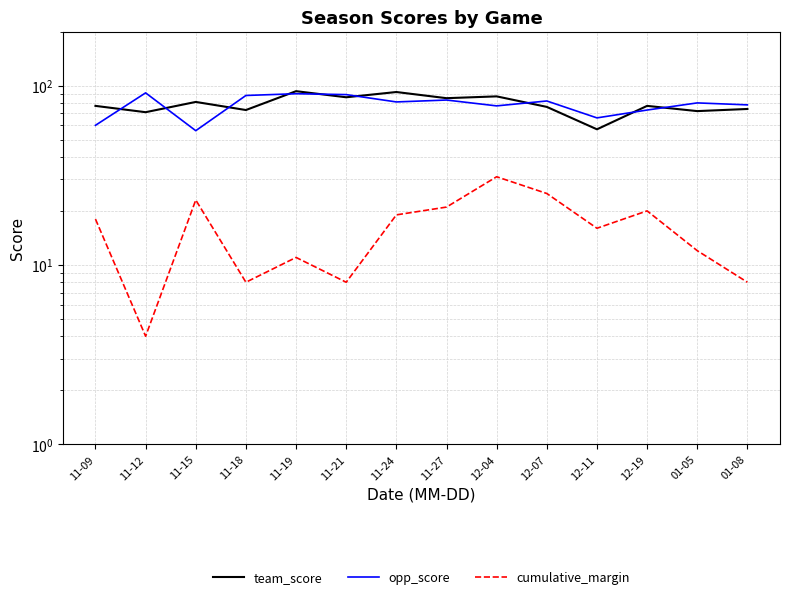

The cumulative_margin series shows 8 at 01-08. True or false?

True